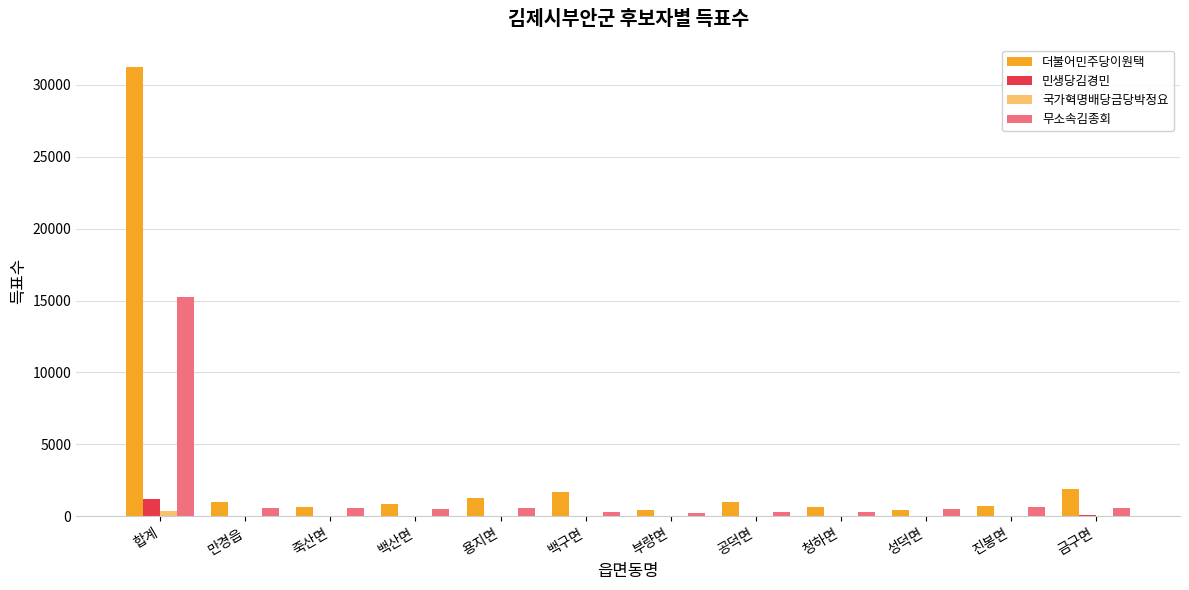

At which label does 무소속김종회 reach its peak?

합계